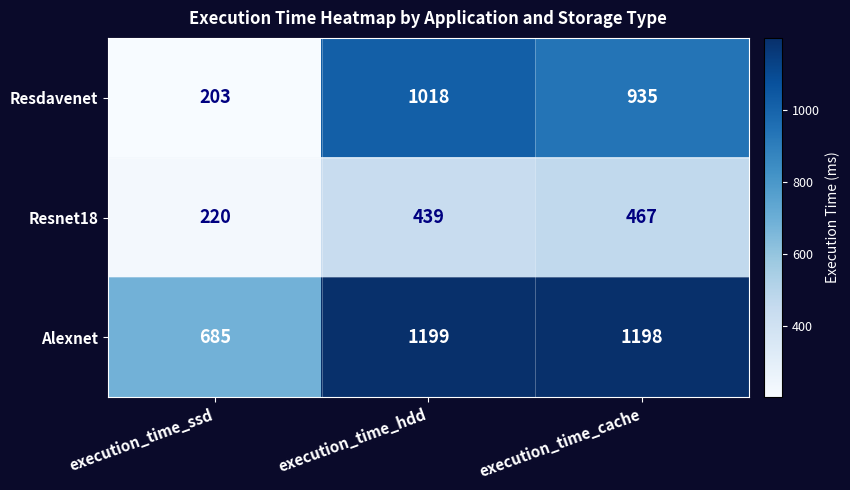

Reading right to left, what are all the values shown in this chart?

Resdavenet: 935	1018	203
Resnet18: 467	439	220
Alexnet: 1198	1199	685